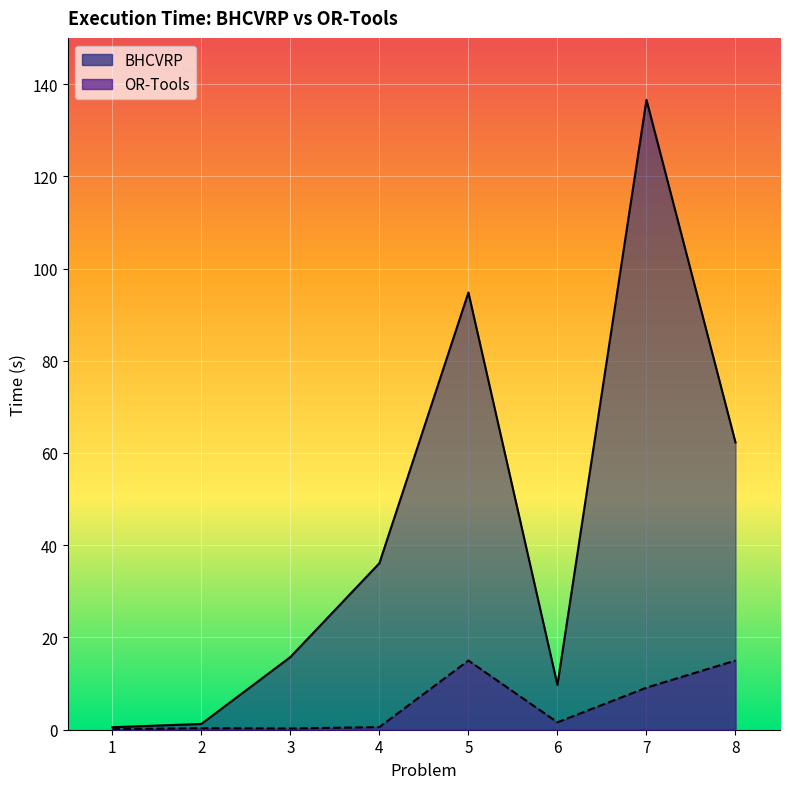

What is the total value across all series at 8?

77.3